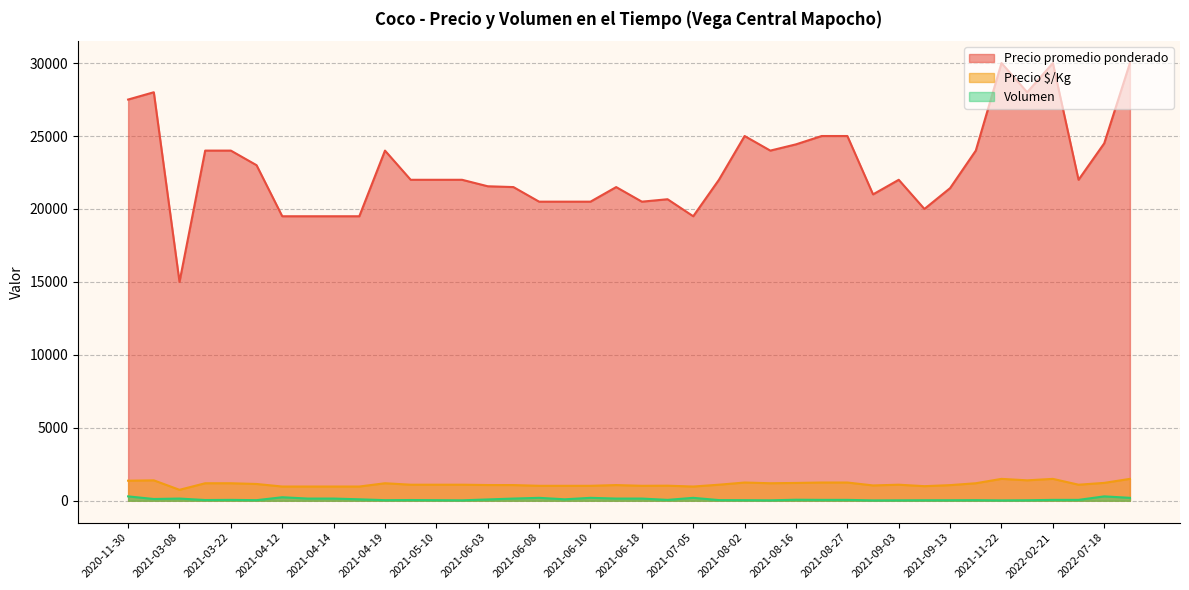

At which category is the sum across all series the highest?

2022-09-26